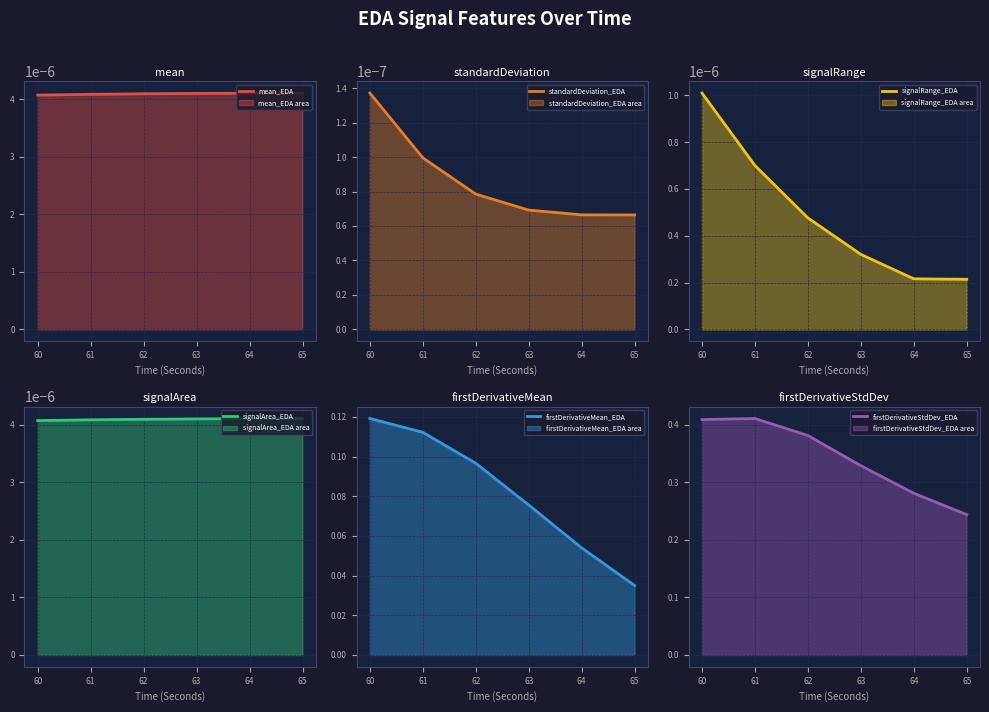

Reading left to right, extract all data points from this chart.

mean_EDA: 0.0	0.0	0.0	0.0	0.0	0.0
standardDeviation_EDA: 0.0	0.0	0.0	0.0	0.0	0.0
signalRange_EDA: 0.0	0.0	0.0	0.0	0.0	0.0
signalArea_EDA: 0.0	0.0	0.0	0.0	0.0	0.0
firstDerivativeMean_EDA: 0.1	0.1	0.1	0.1	0.1	0.0
firstDerivativeStdDev_EDA: 0.4	0.4	0.4	0.3	0.3	0.2